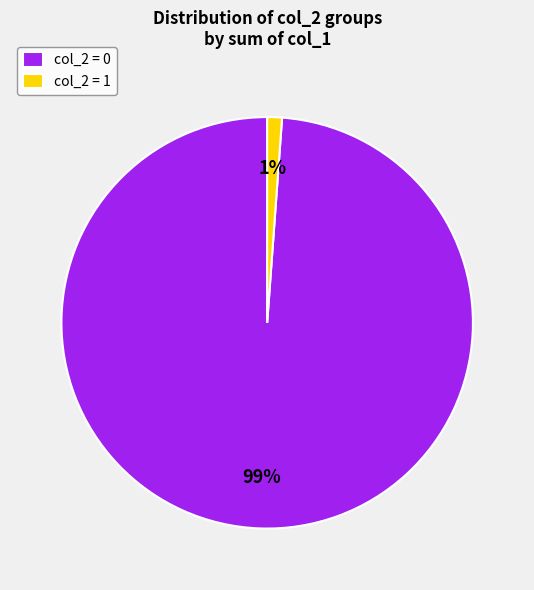

True or false: col_2 = 1 accounts for 1% of the total.

True